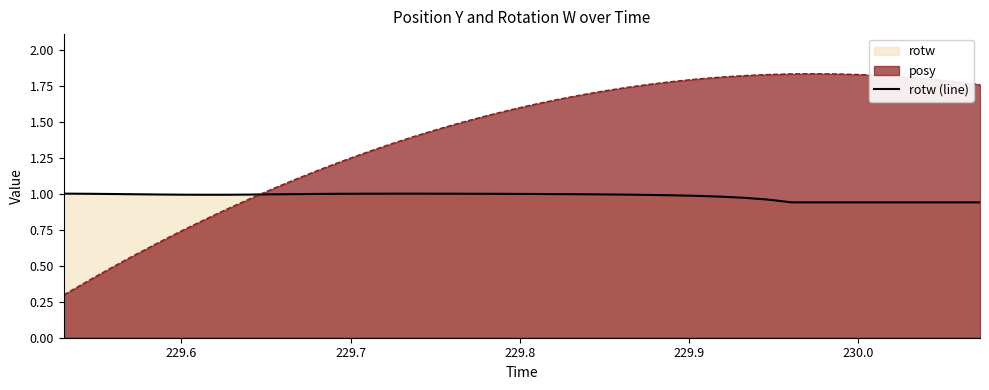

Which series ends up on top after the final intersection of posy and rotw (line)?

posy